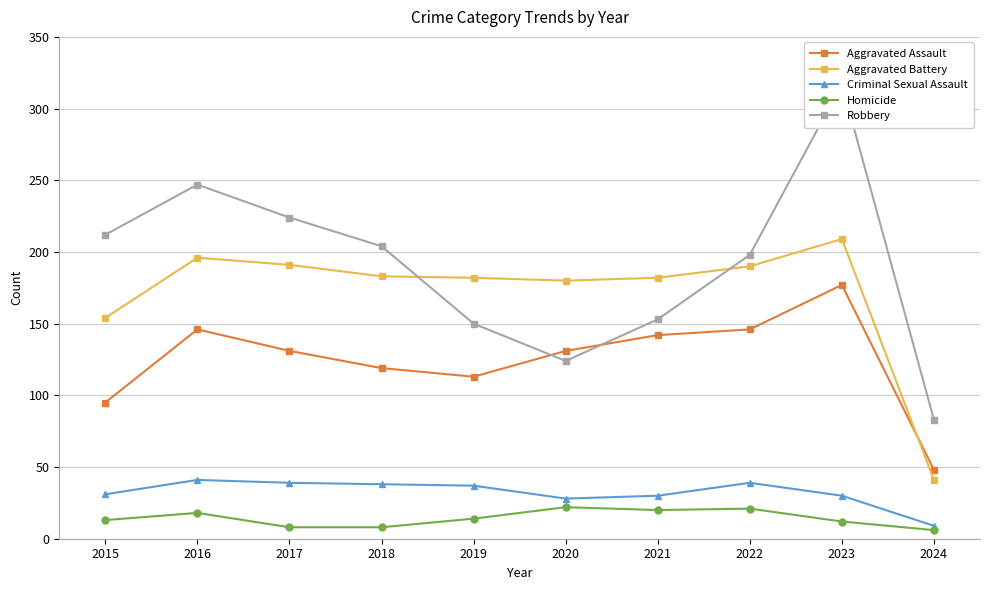

How many data points does each series have?

10